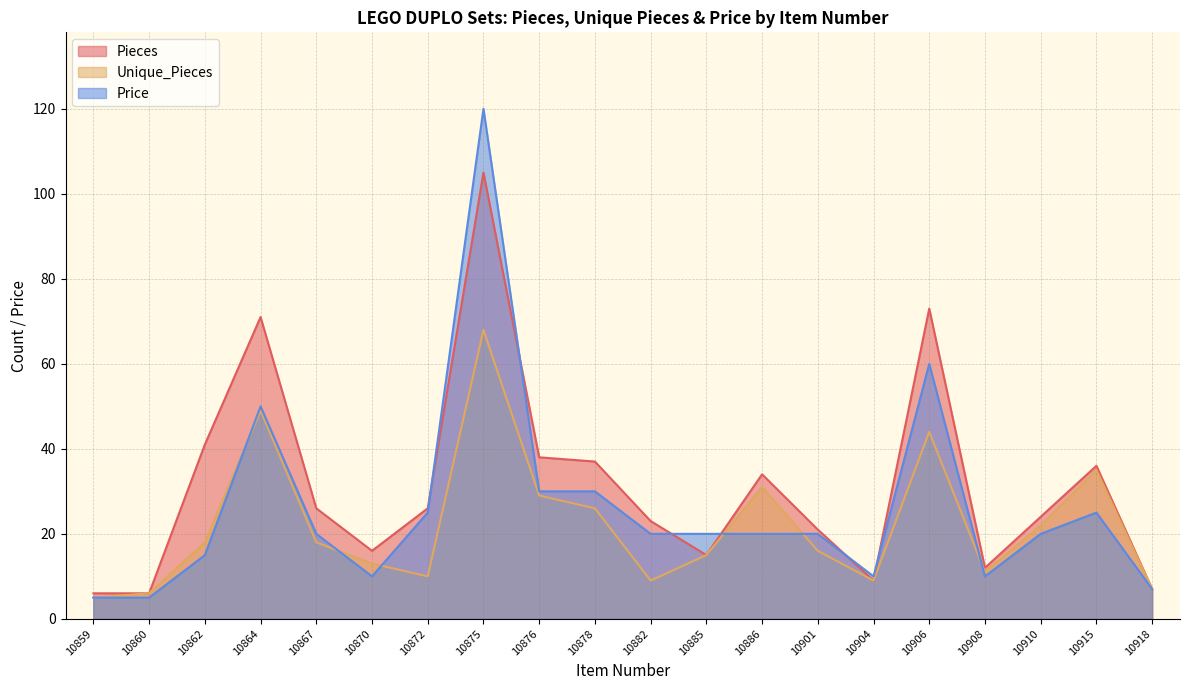

At which label is Price closest to 62?

10906